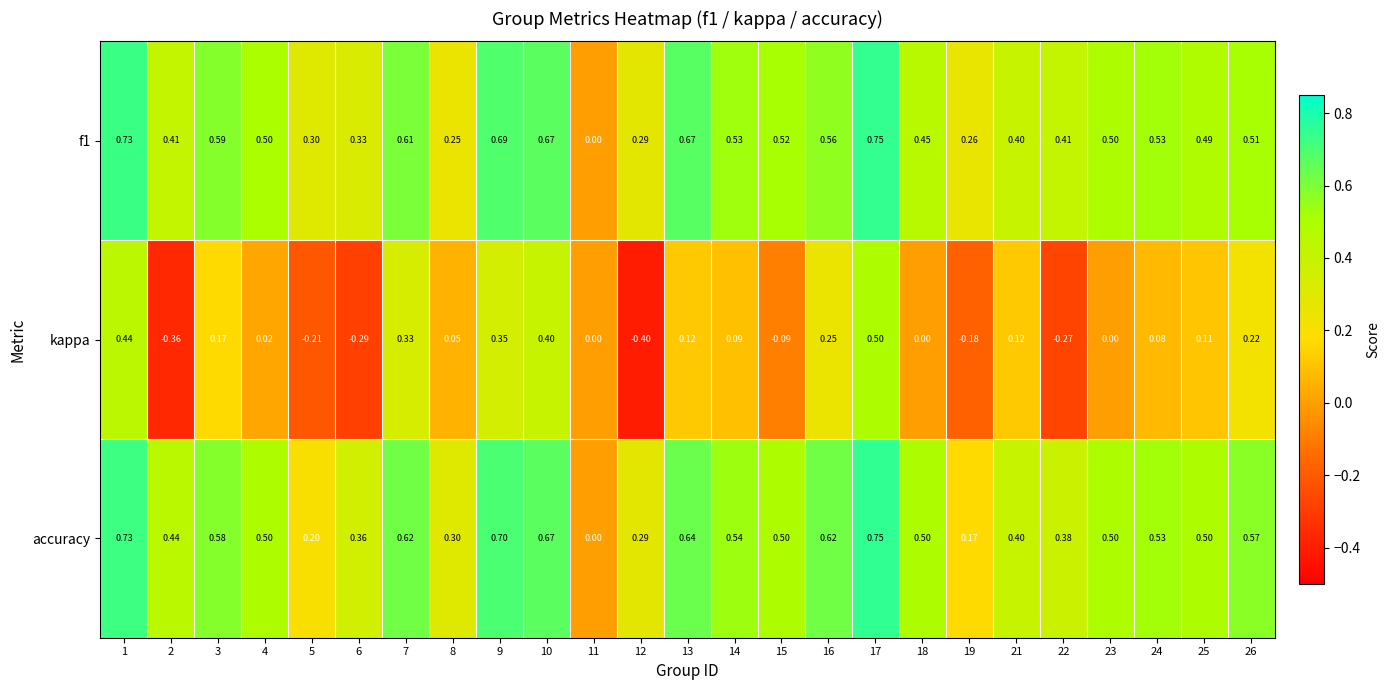

Which series has the largest range (max minus min)?

kappa